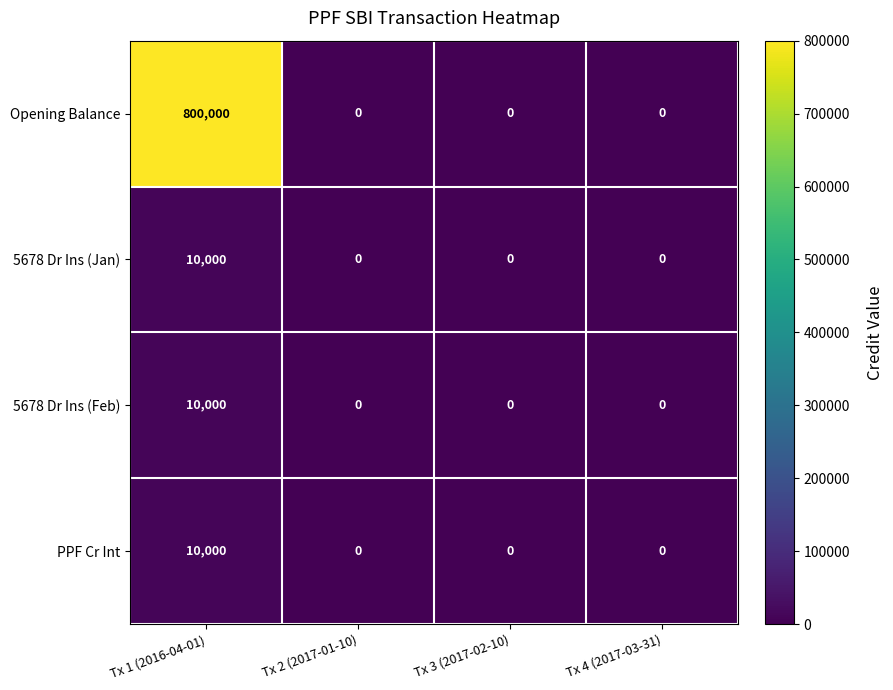

How many data points does each series have?

4